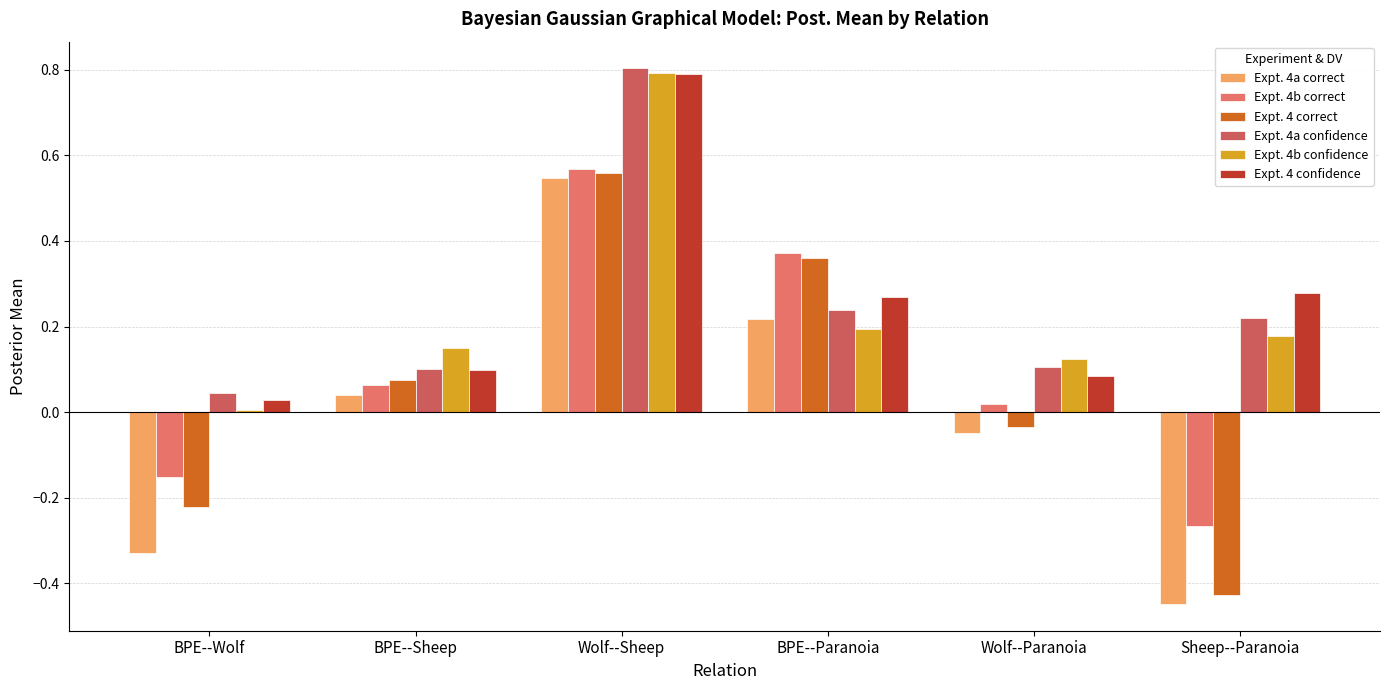

Rank the categories by Expt. 4b correct value from highest to lowest.

Wolf--Sheep, BPE--Paranoia, BPE--Sheep, Wolf--Paranoia, BPE--Wolf, Sheep--Paranoia